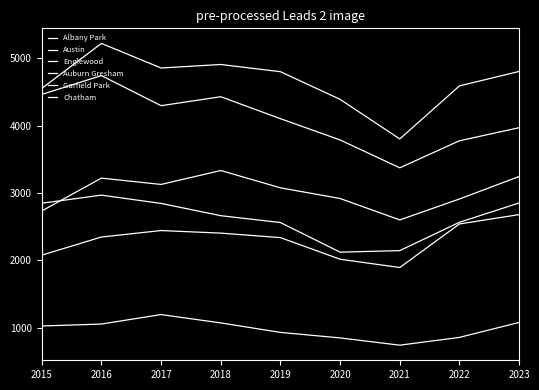

At which category does the chart reach its minimum across all series?

2021